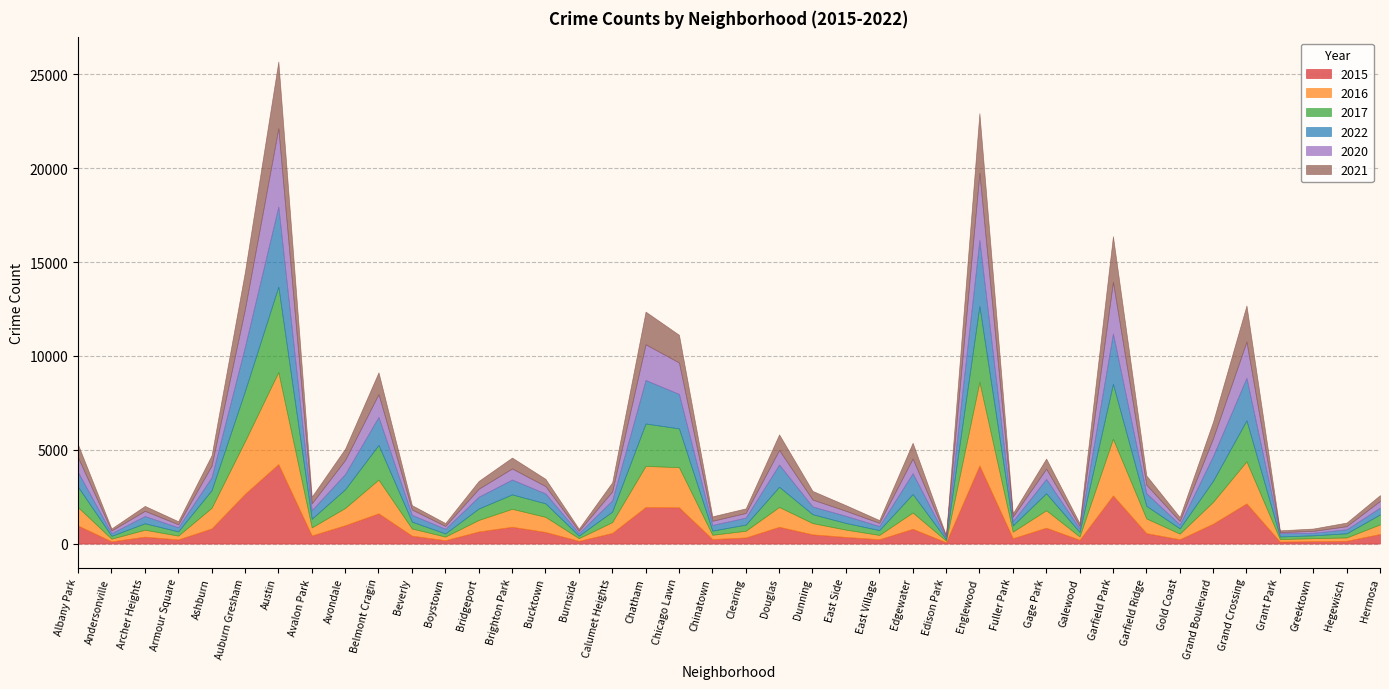

In 2021, how many points are higher than both neighbors (excluding endpoints)?

11